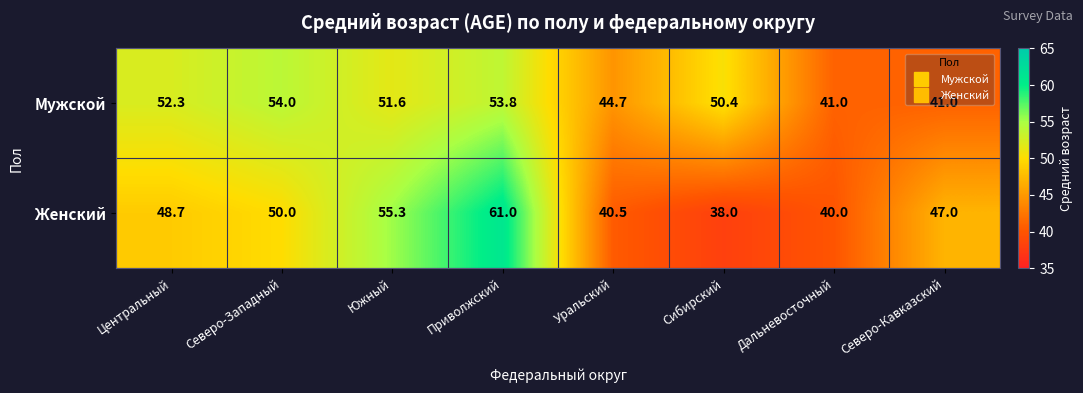

Is it true that Мужской equals 17.9 at Северо-Кавказский?

False